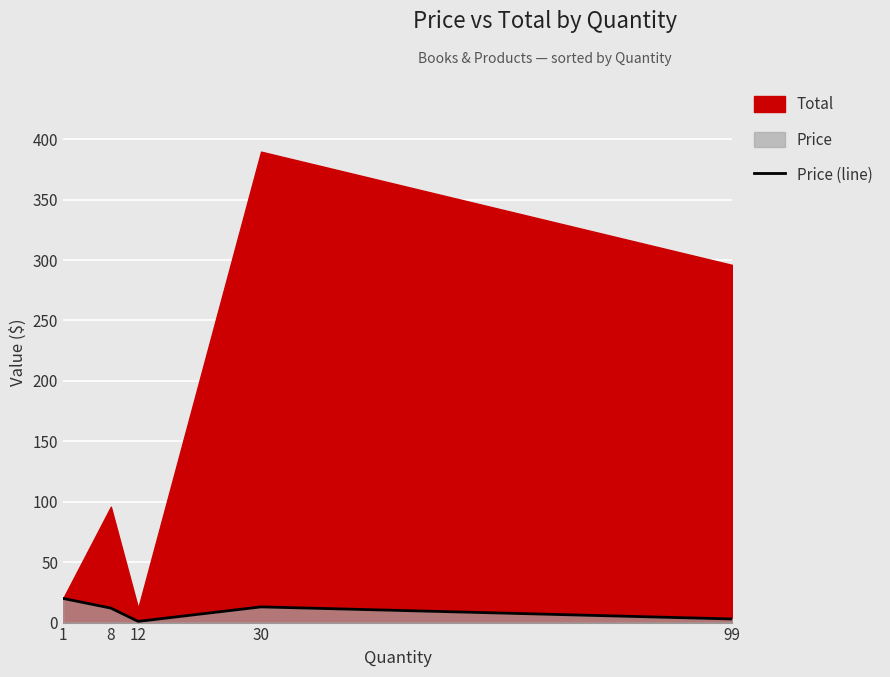

Approximately how many times larger is the value at 99 compared to 1?

0.1